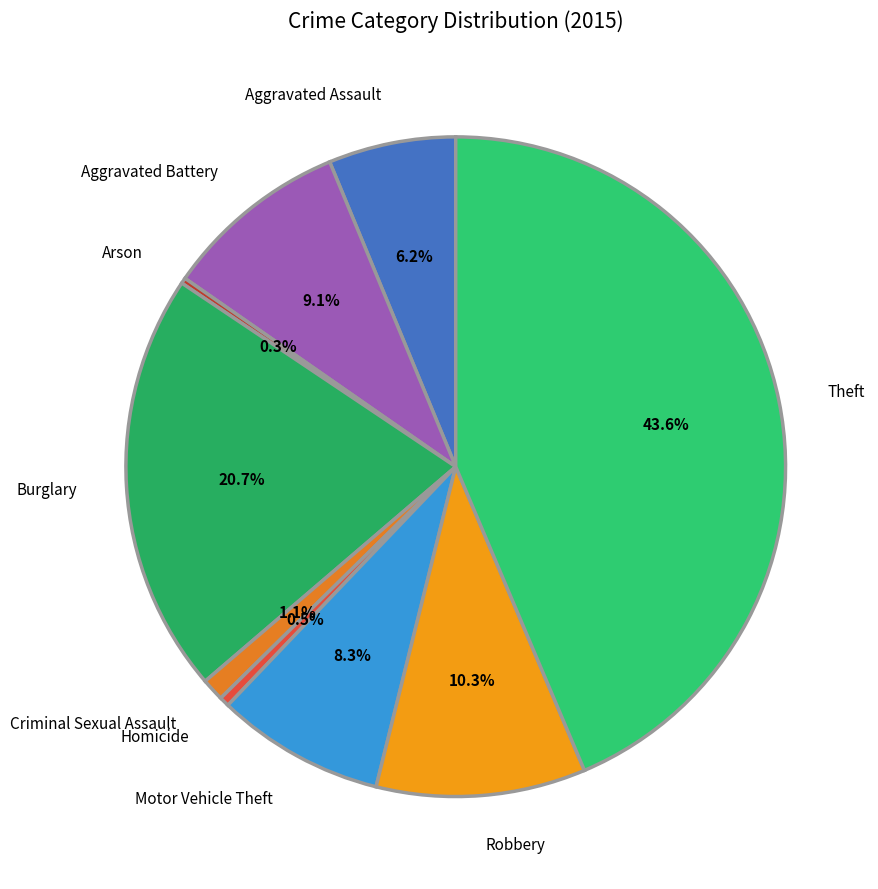

What is the ratio of the value at Burglary to the value at Robbery?

2.0